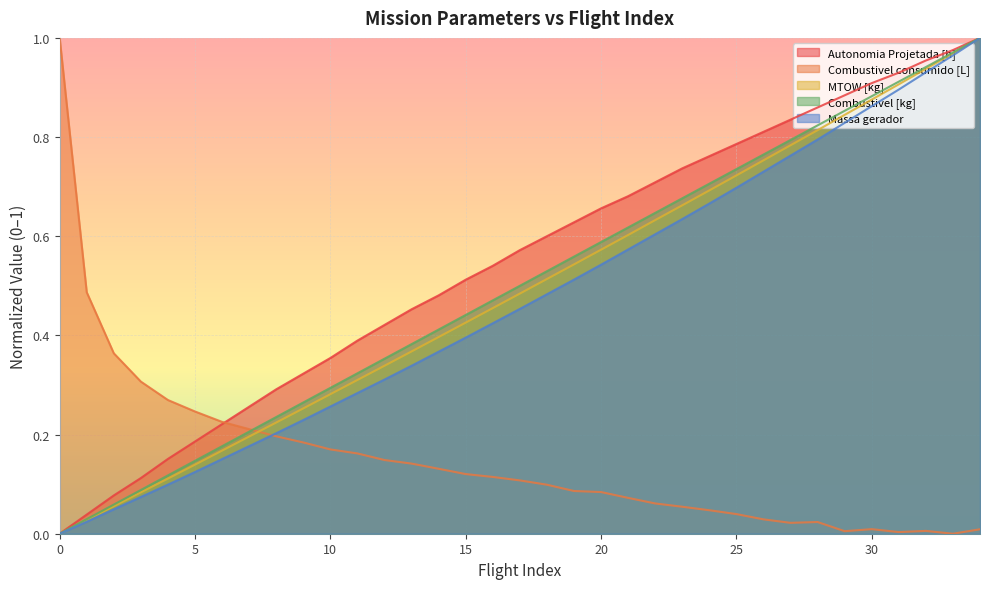

The Autonomia Projetada [h] series shows 0.5 at 14. True or false?

True